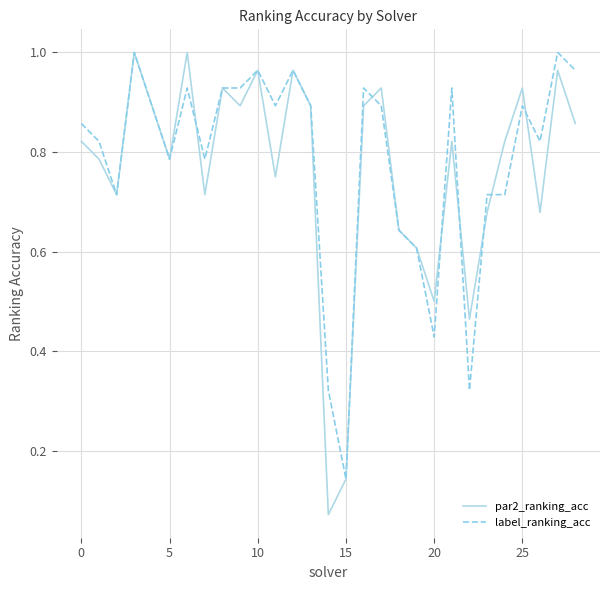

What is the sum of all label_ranking_acc values?

22.7